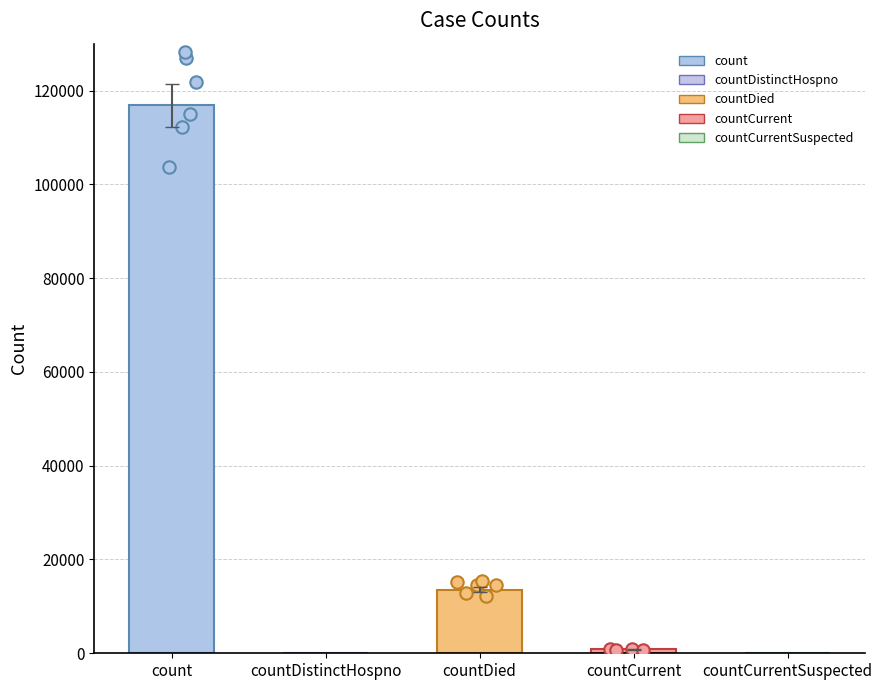

Between count and countDistinctHospno, which is larger?

count